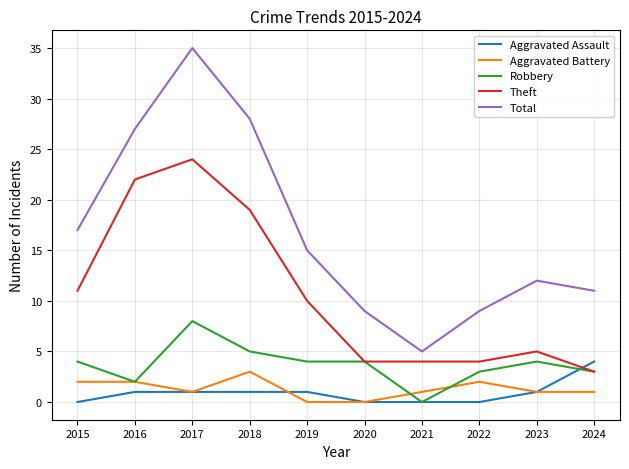

The Aggravated Battery series shows 1 at 2017. True or false?

True